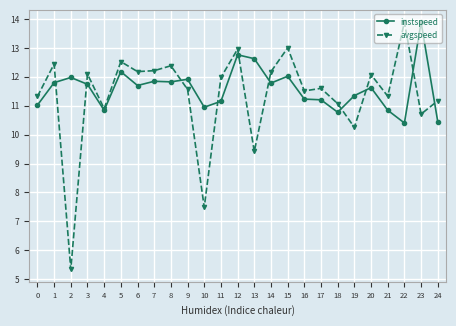

What is the sum of all instspeed values?

289.9